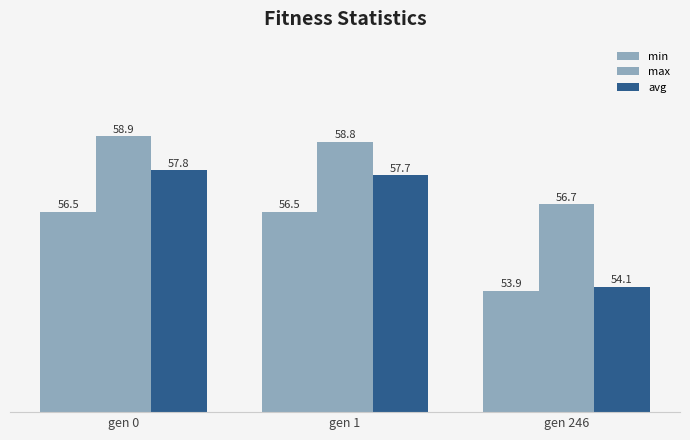

How many values in the avg series are below 57?

1